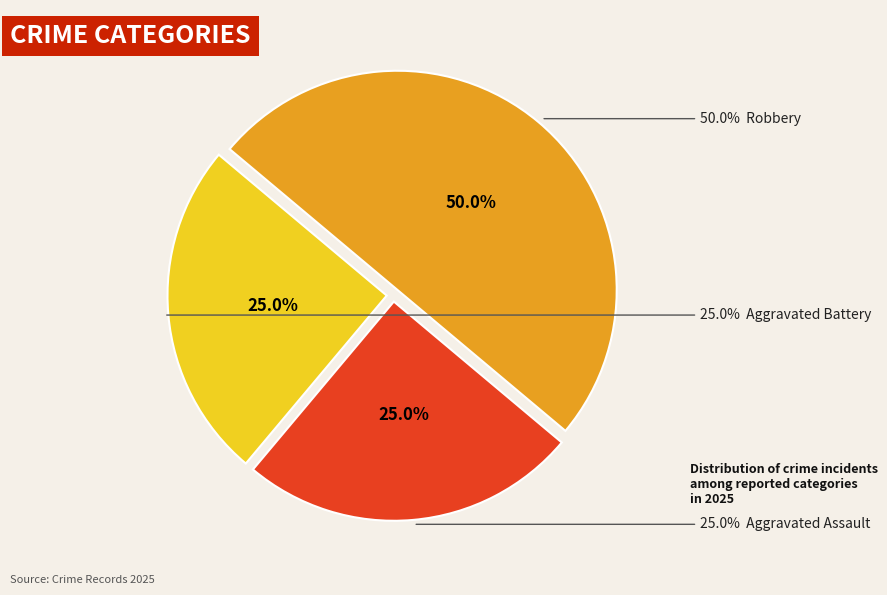

True or false: Robbery accounts for 50% of the total.

True